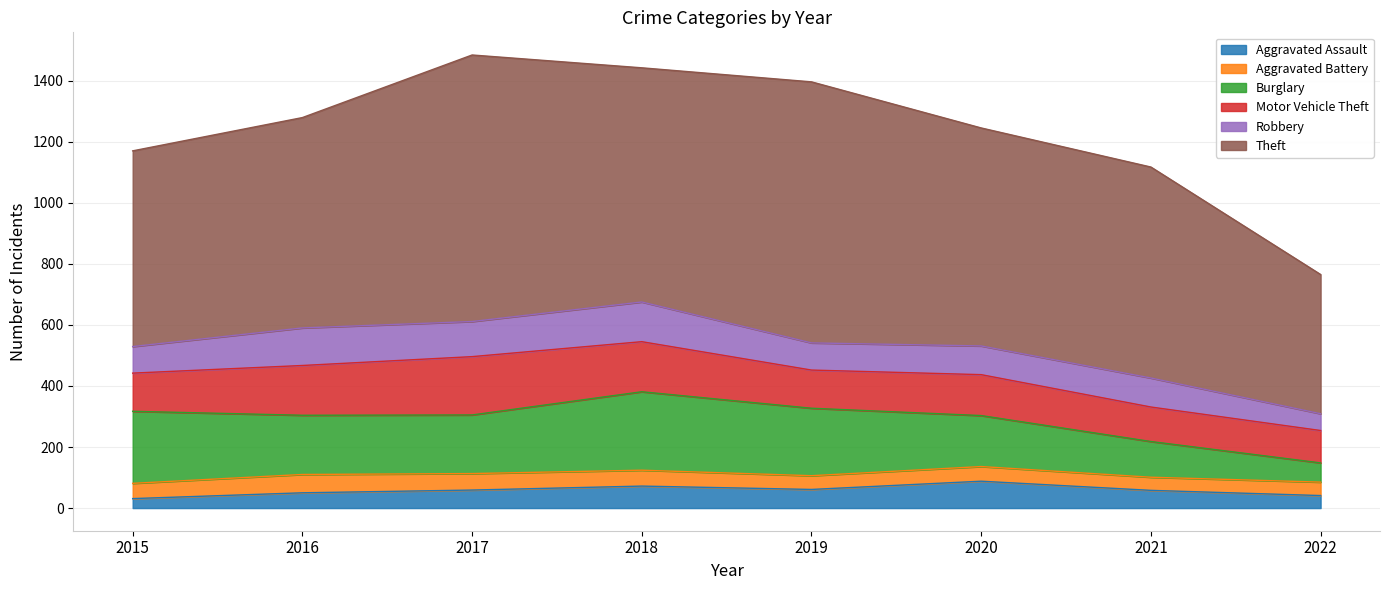

How many interior local peaks does the Aggravated Battery series have?

2